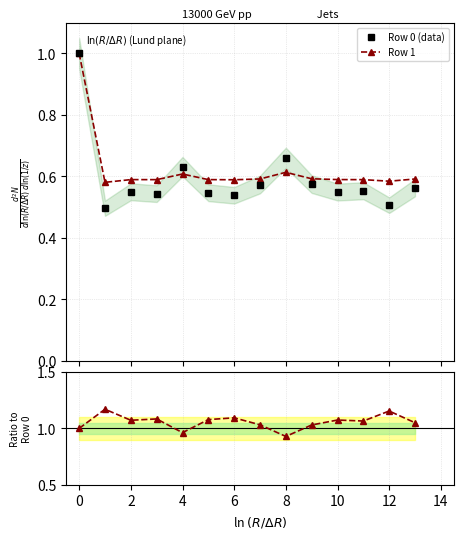

True or false: Row 1 / Row 0 and Row 1 intersect in this chart.

False